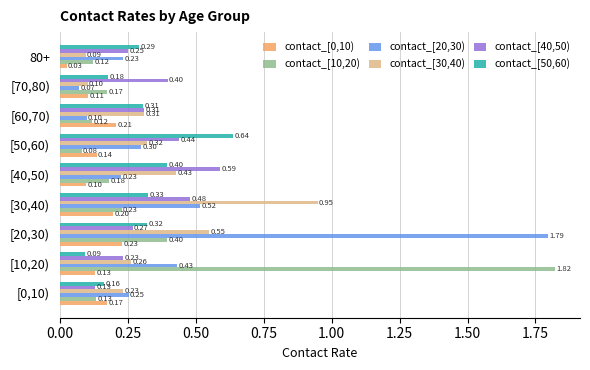

Which series has the widest spread of values?

contact_[10,20)